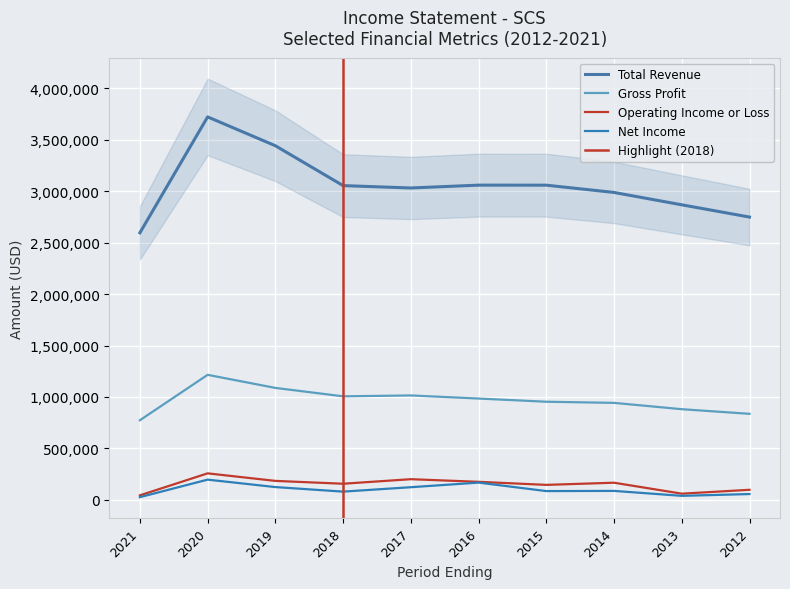

True or false: Operating Income or Loss and Gross Profit cross at least once.

False